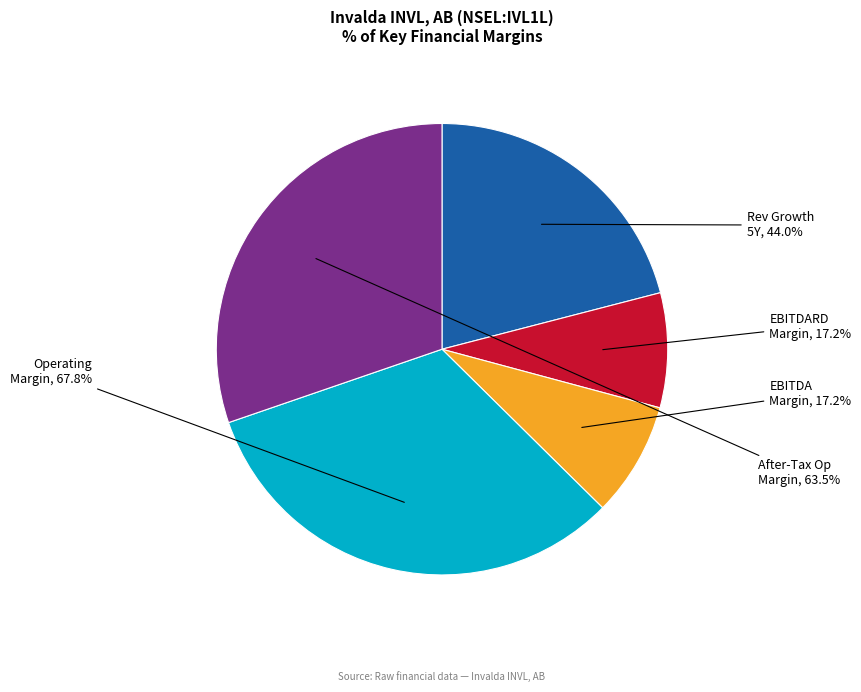

To the nearest percent, what percentage of the pie is after_tax_operating_margin?

30%